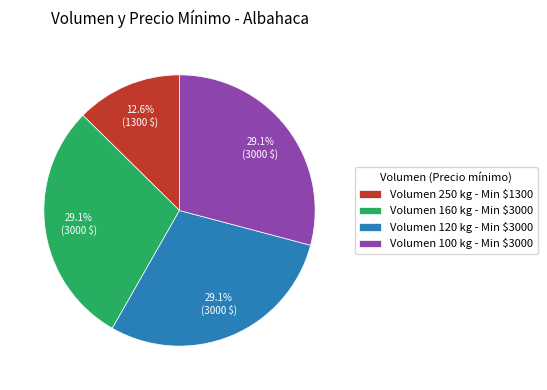

How much of the chart is everything except Volumen 250 kg - Min $1300?

87.4%